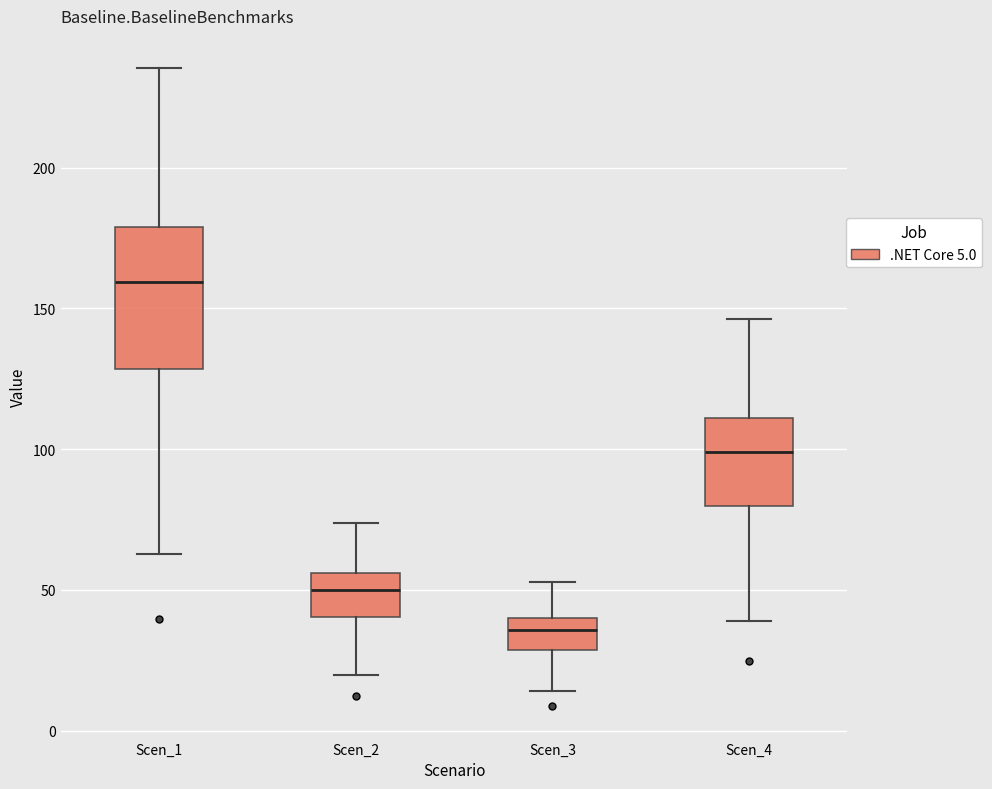

Reading left to right, transcribe this box plot: for each box, give where its median line is, the range the box spans, and where its two whiskers end, as read against the y-axis. The values are not printed on the chart, so give them approximately, as read against the axis.

Scen_1: median 160, box 130 to 180, whiskers 65 to 235
Scen_2: median 50, box 40 to 55, whiskers 20 to 75
Scen_3: median 35, box 30 to 40, whiskers 15 to 55
Scen_4: median 100, box 80 to 110, whiskers 40 to 145